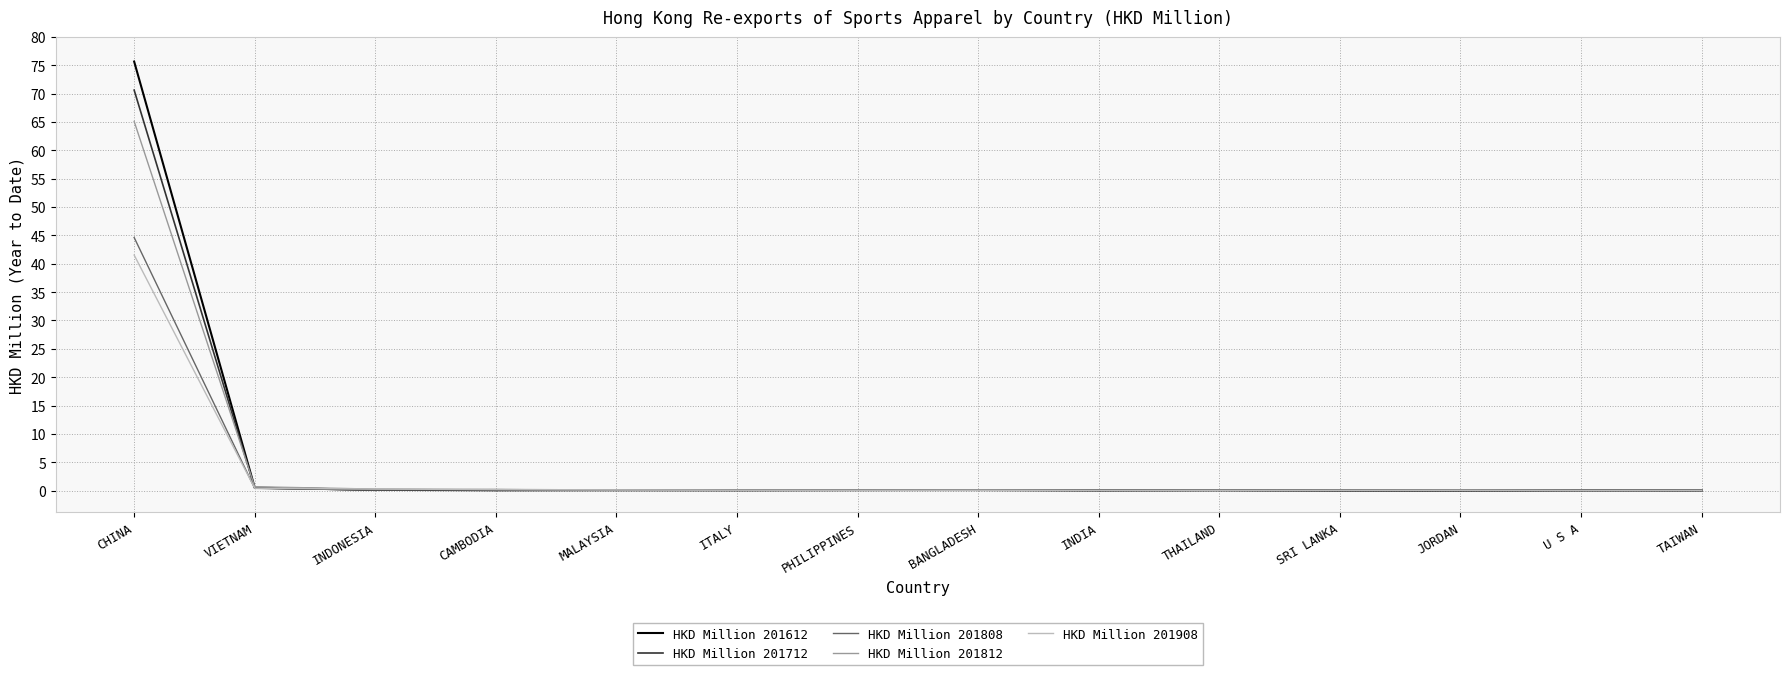

What is the difference between the highest and lowest values at PHILIPPINES?

0.1